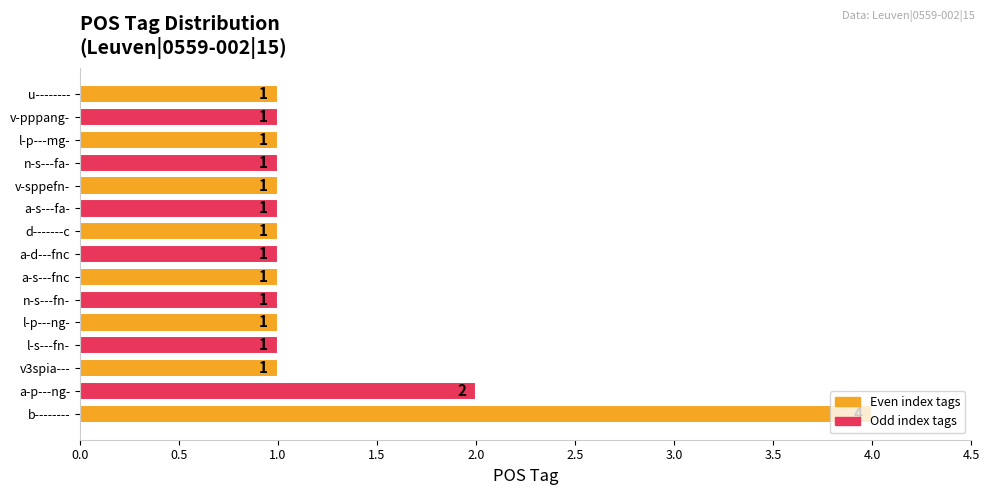

What is the greatest value displayed?

4